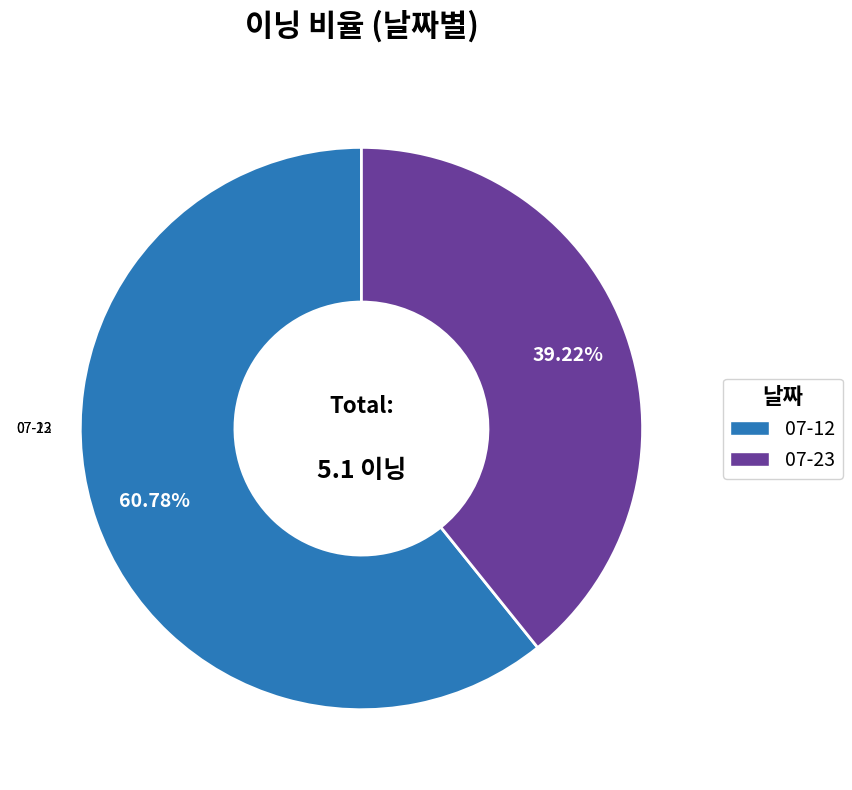

Which category has the smallest portion of the pie?

07-23